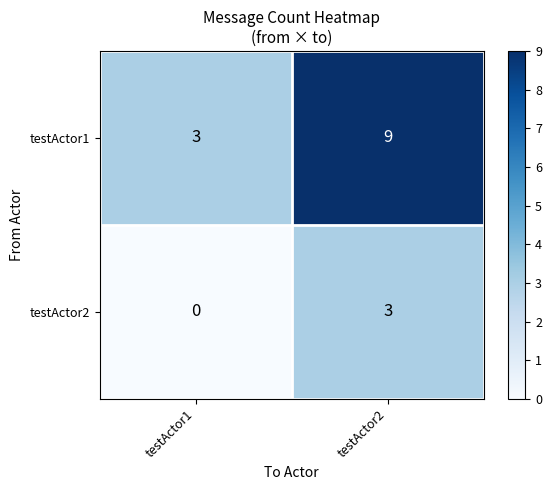

What value does the testActor2 series have at testActor2?

3